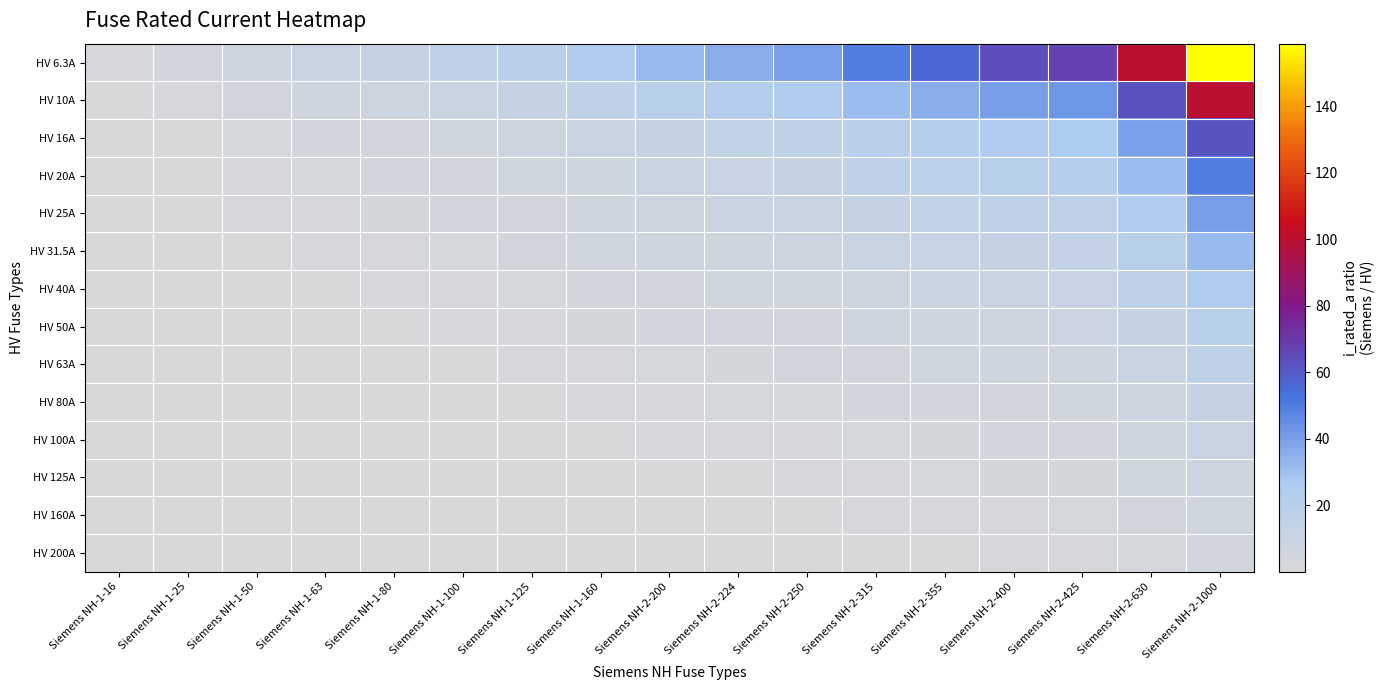

Which series has the largest range (max minus min)?

HV 6.3A